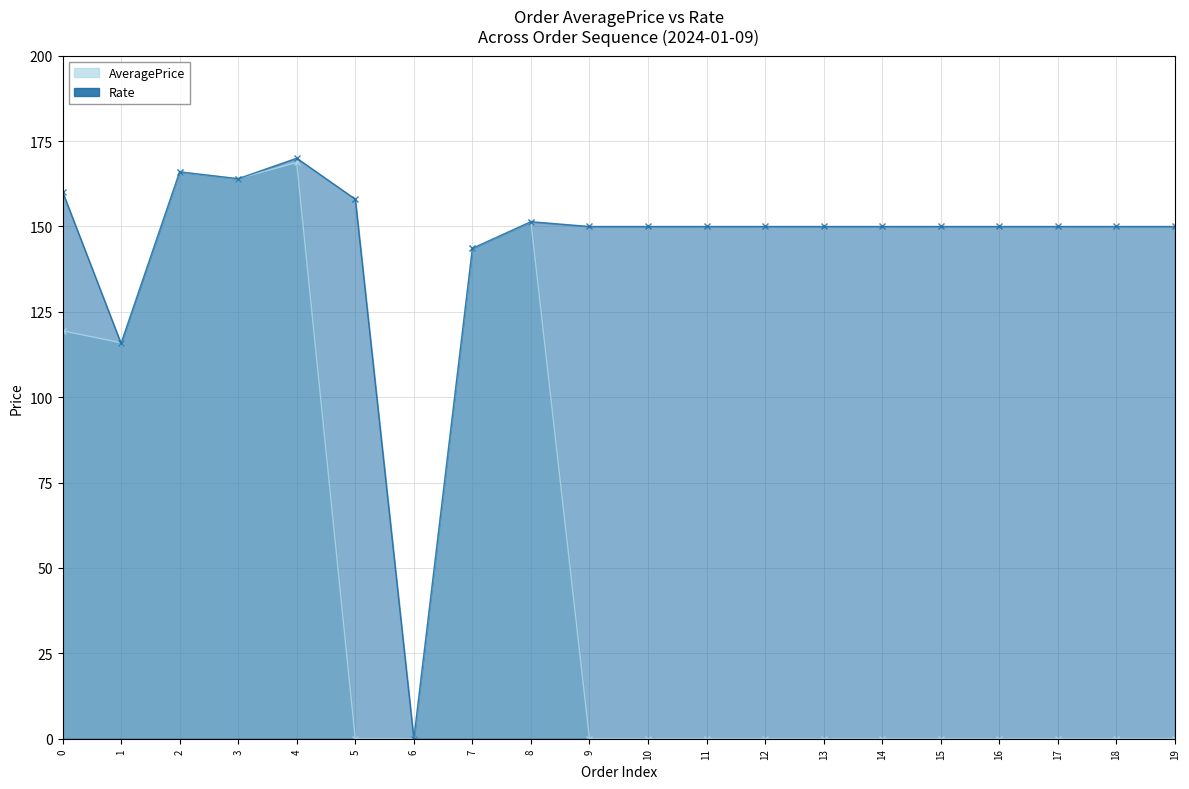

How many lines are shown in the chart?

2